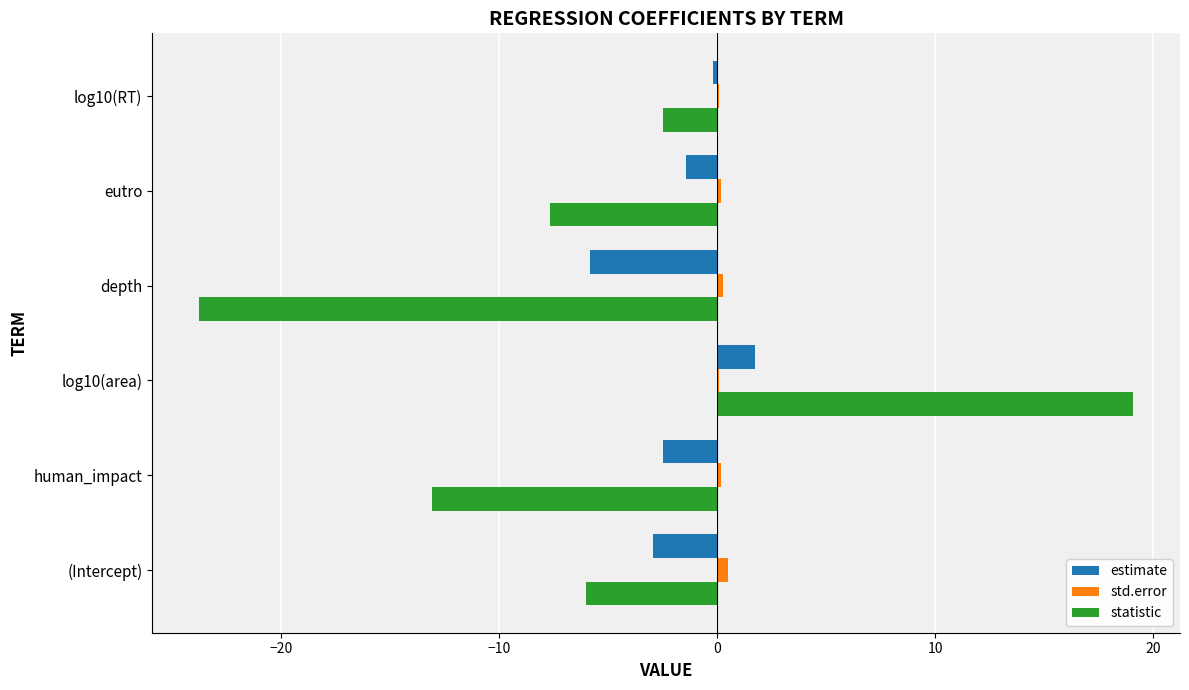

True or false: statistic has a value of -21.7 at human_impact.

False